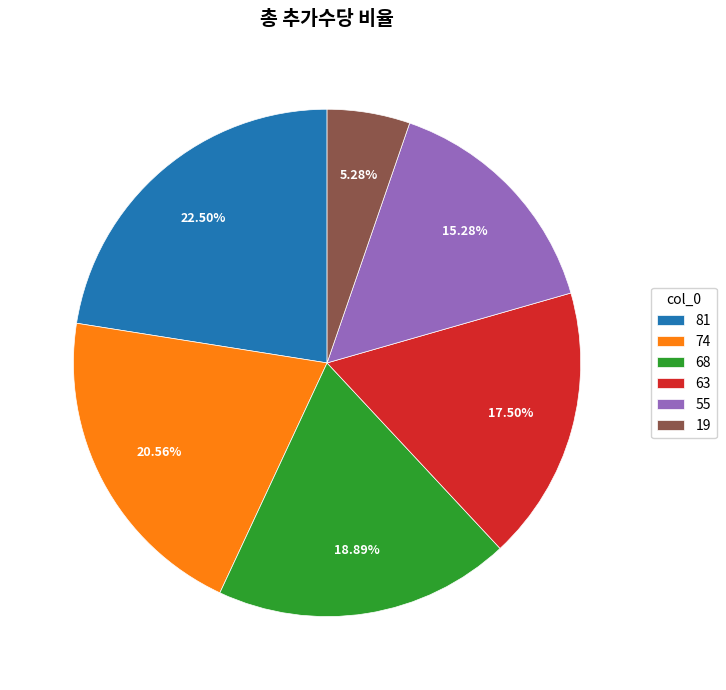

How many slices are in this pie chart?

6